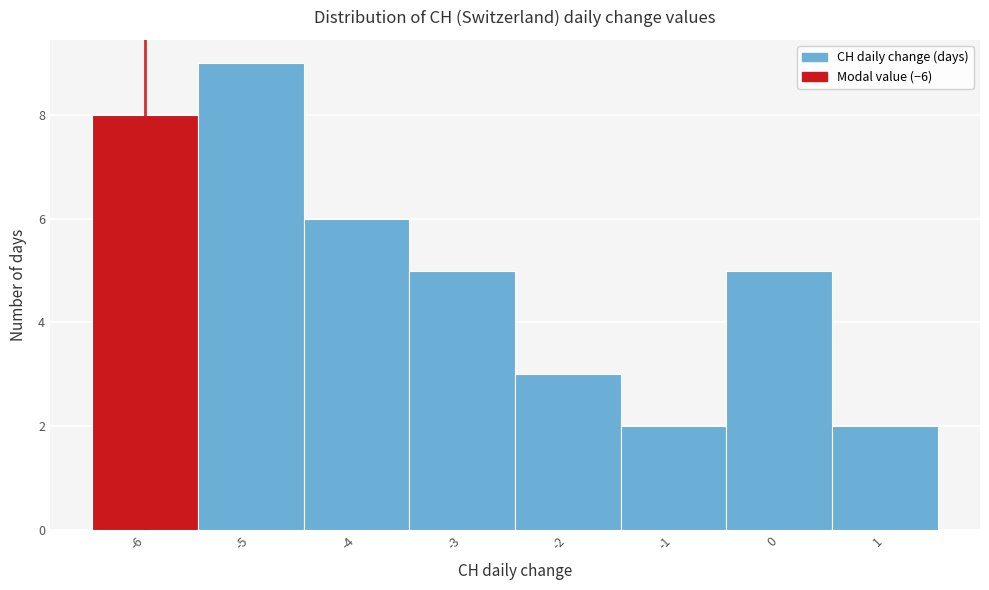

How tall is the bar that spans -3.5 to -2.5 on the x-axis? The values are not printed on the chart, so give them approximately, as read against the axis.

5